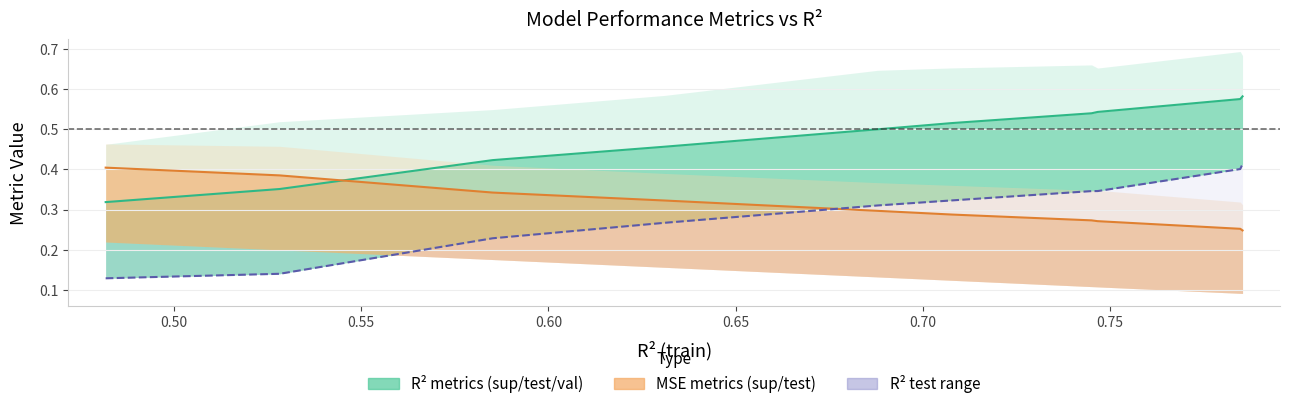

Does the chart have visible grid lines?

Yes